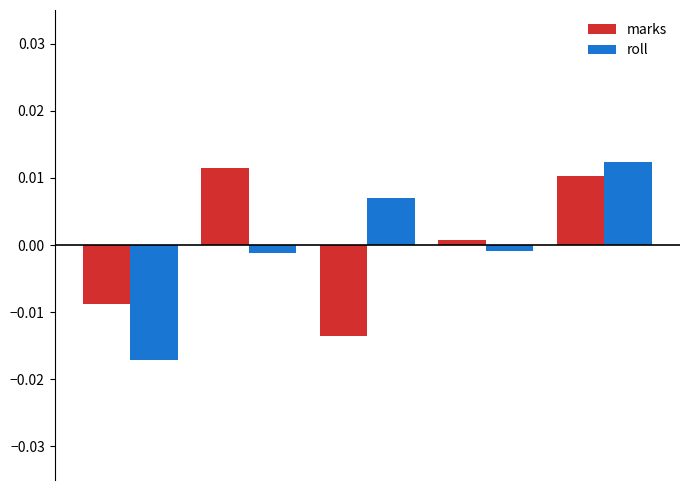

At how many categories does at least one series exceed 0?

4